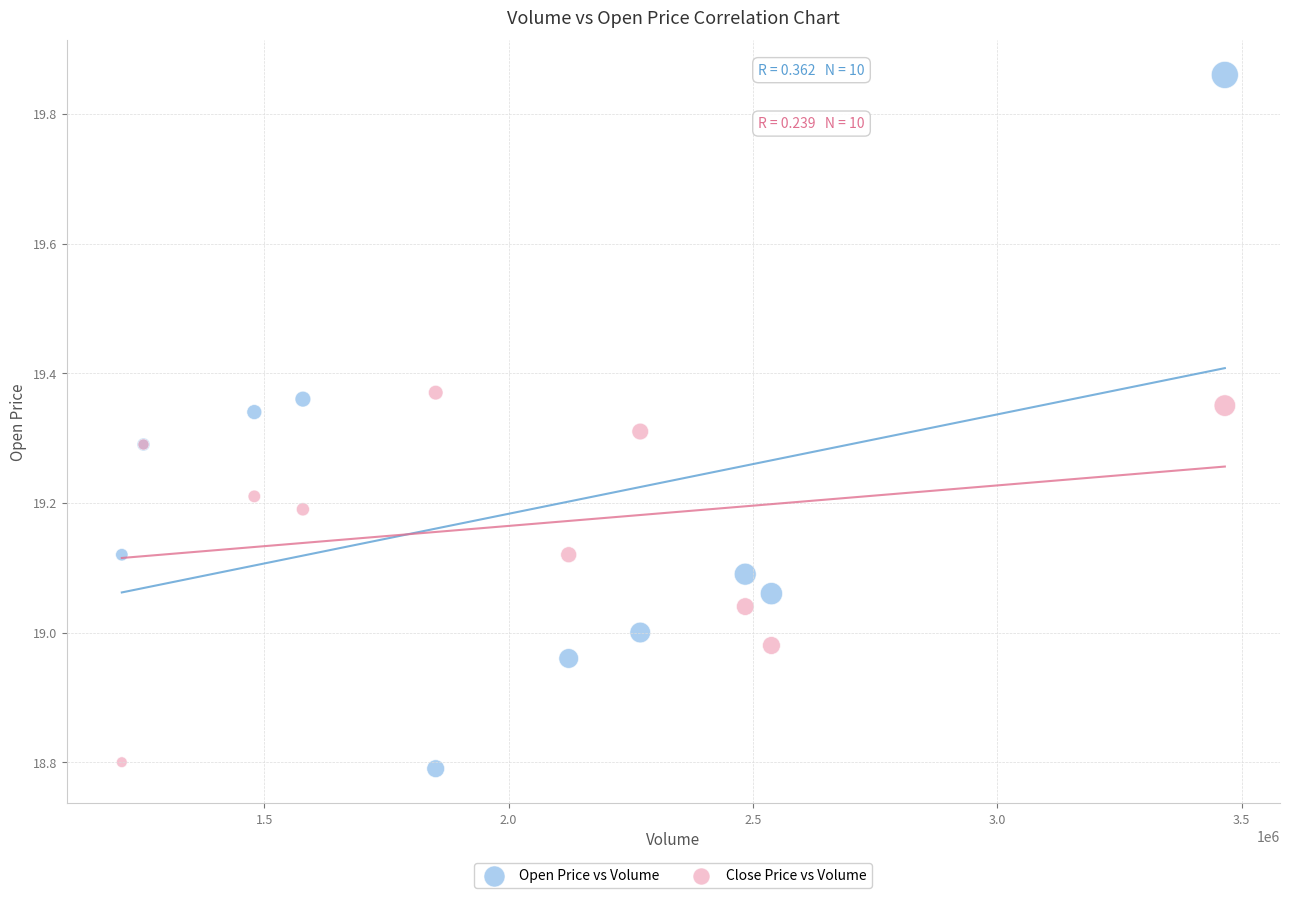

What is the X range (max minus min) for the scatter plot?

2257558.0